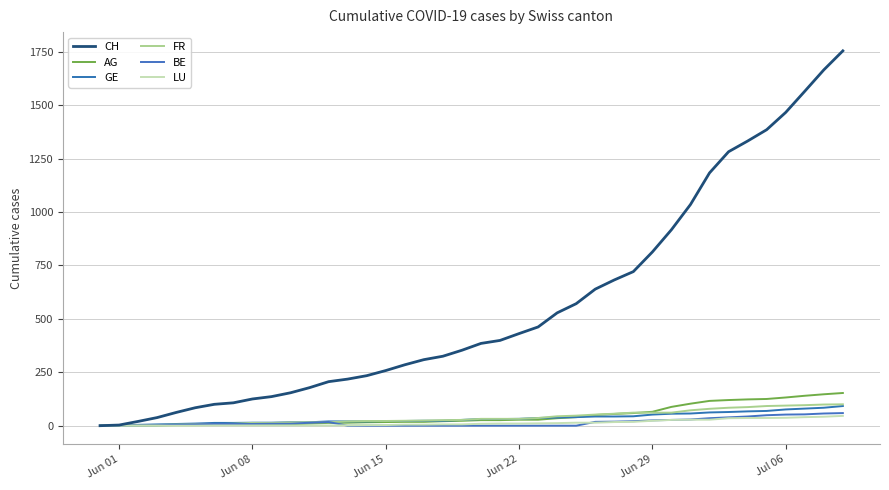

Does the chart display data point markers on the line(s)?

No